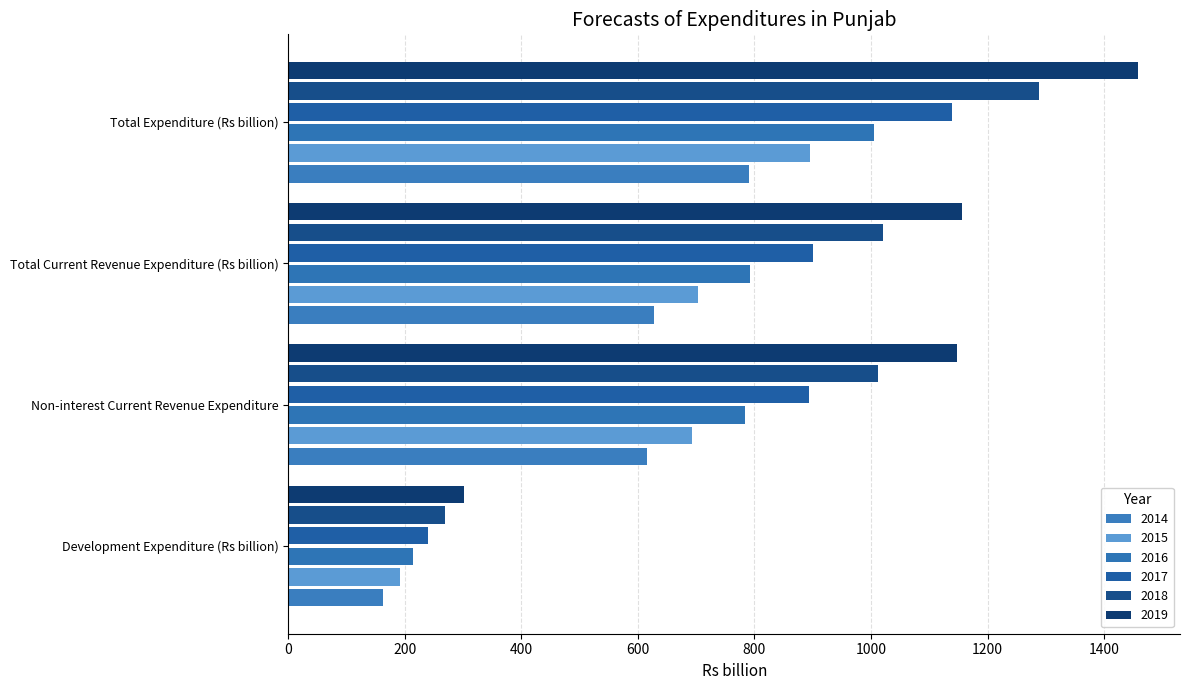

Count the number of categories in the chart.

4